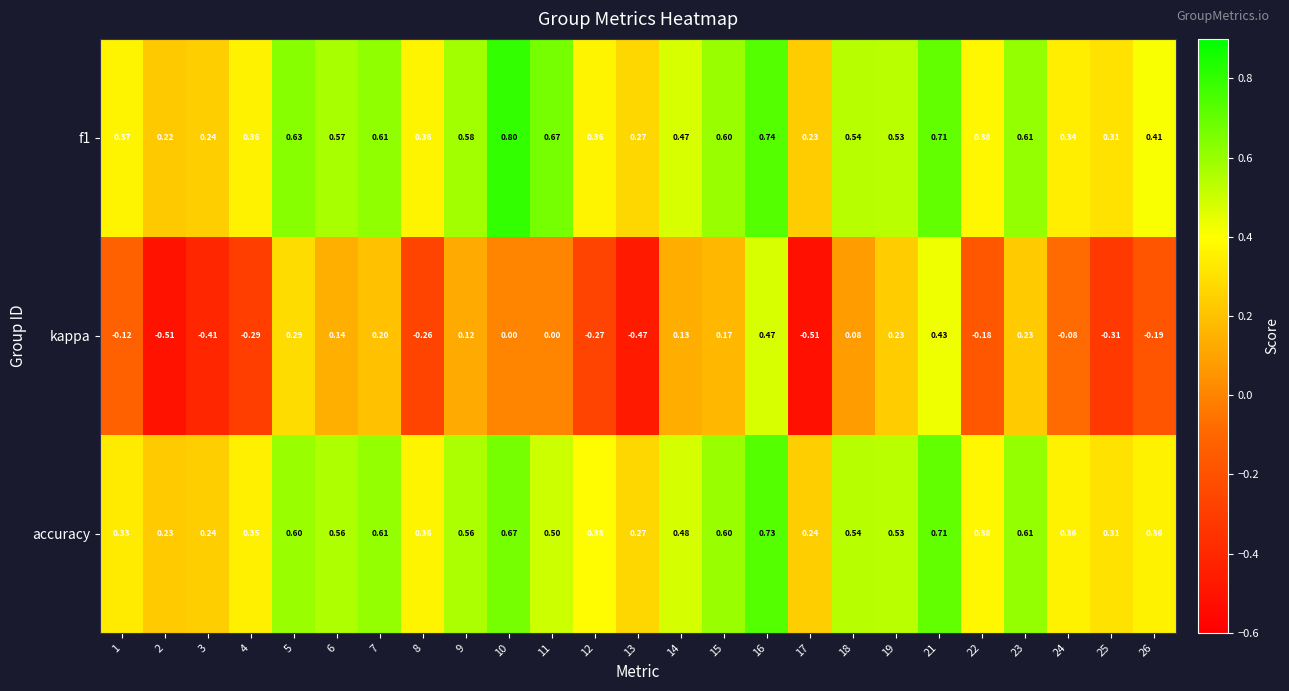

Which series has the largest range (max minus min)?

kappa